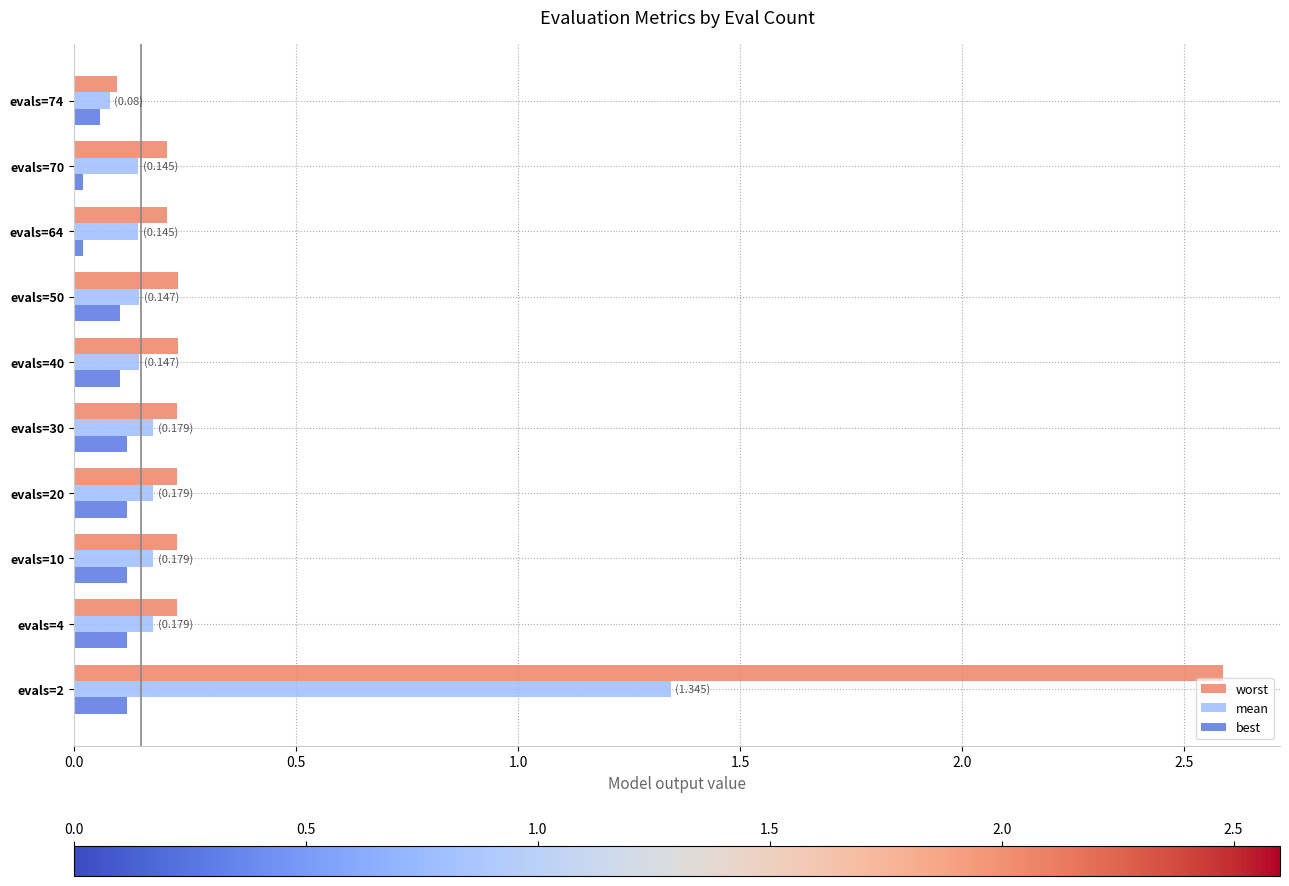

List the series in order of their overall mean, highest first.

worst, mean, best